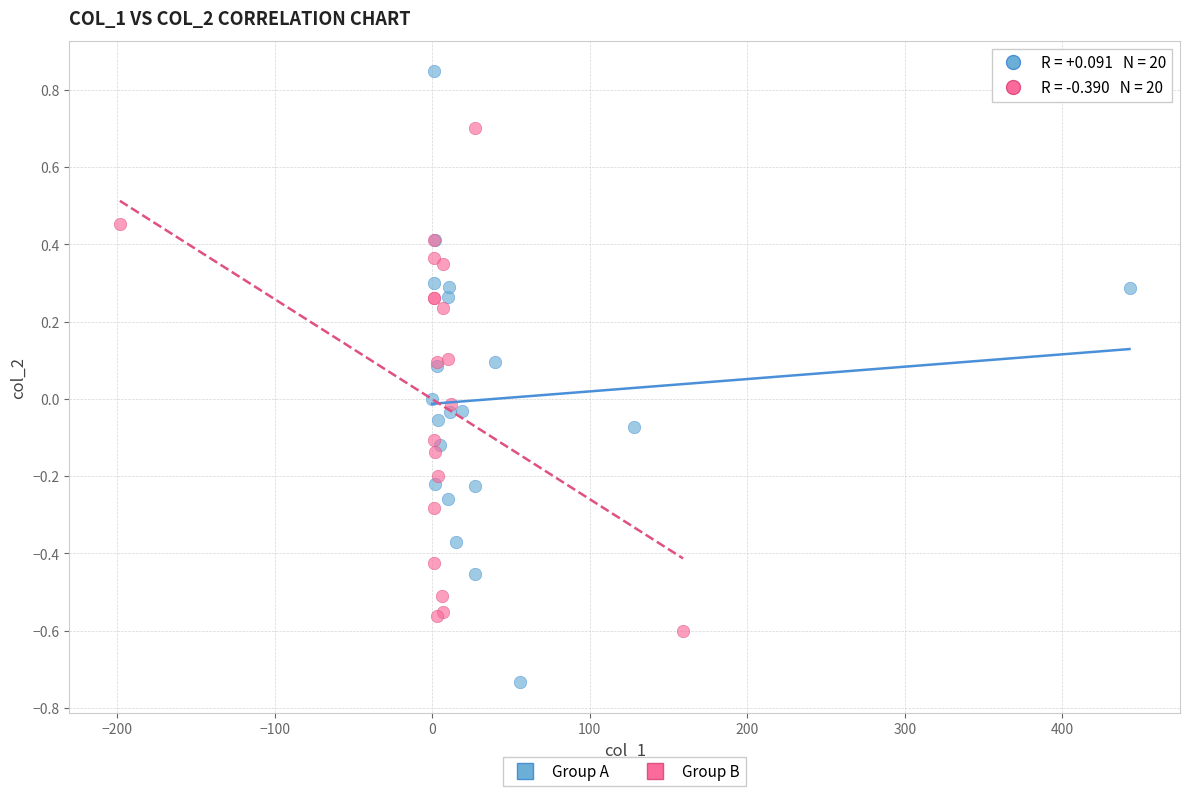

Which series contains the lowest Y value?

Group A